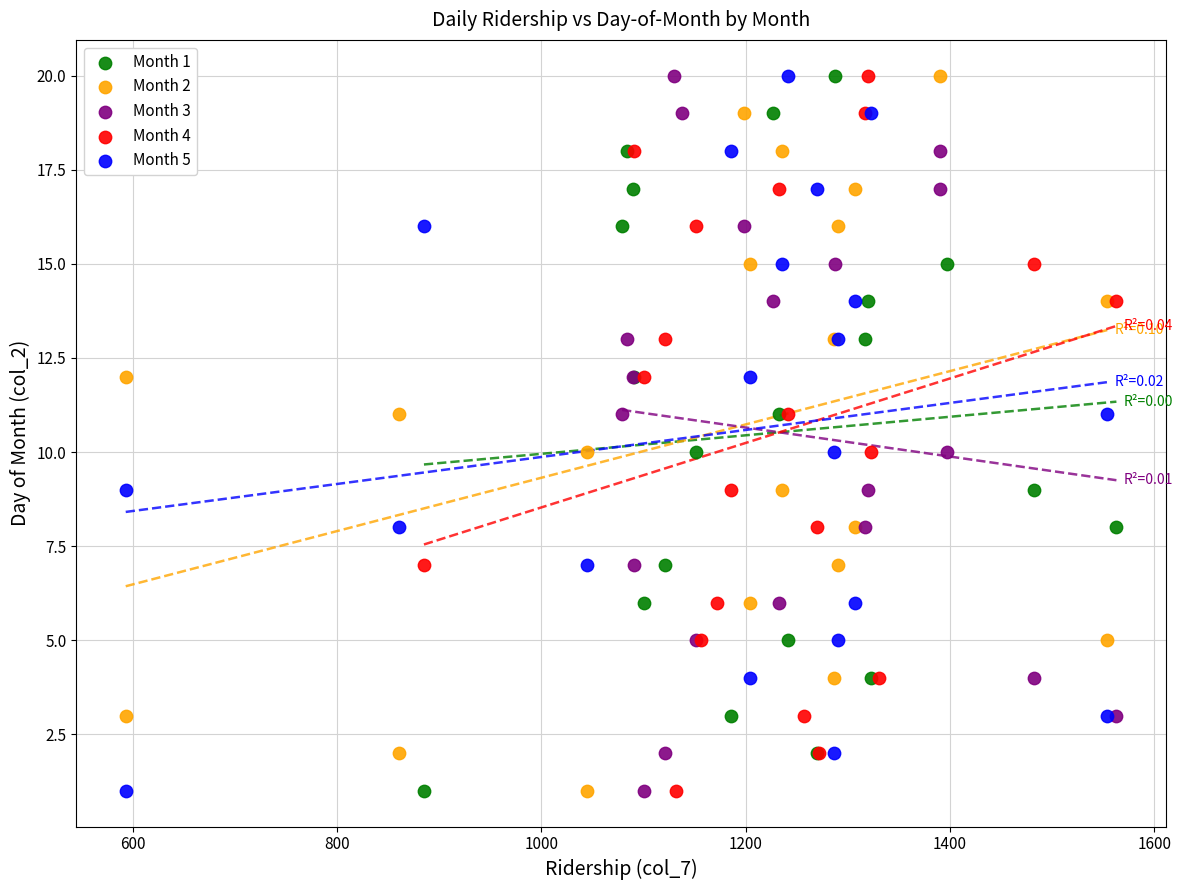

What are all the series names shown in the legend?

Month 1, Month 2, Month 3, Month 4, Month 5